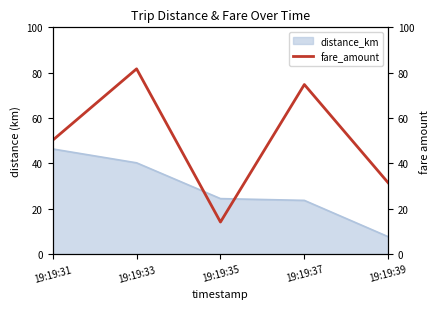

Reading right to left, extract all data points from this chart.

19:19:39=31.4	19:19:37=74.8	19:19:35=14.2	19:19:33=81.7	19:19:31=50.2